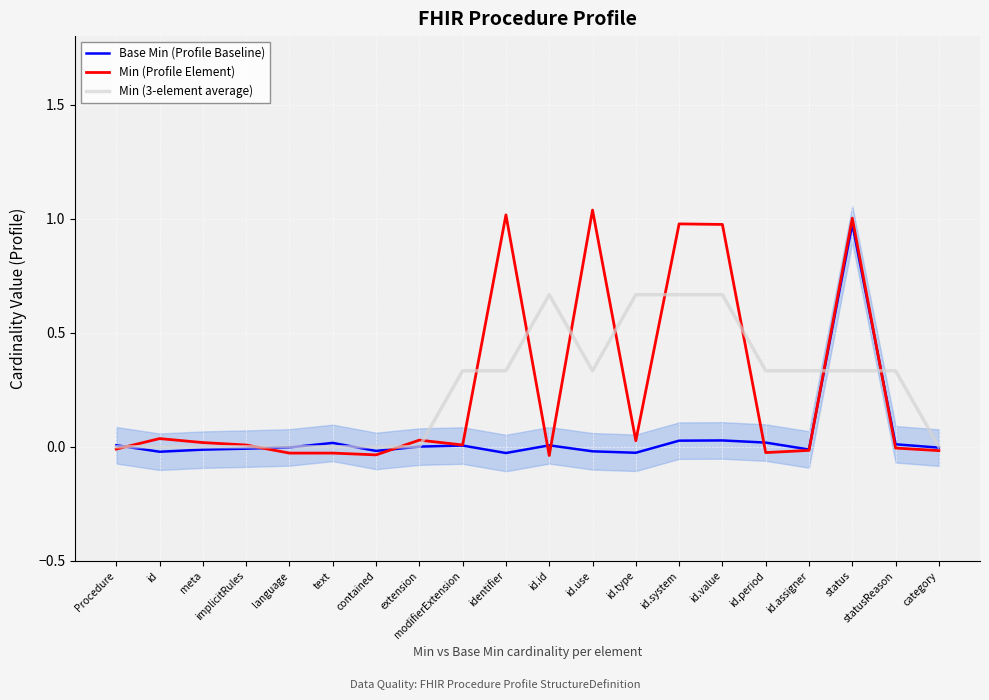

What is the spread (max minus min) of values at id.type?

0.7